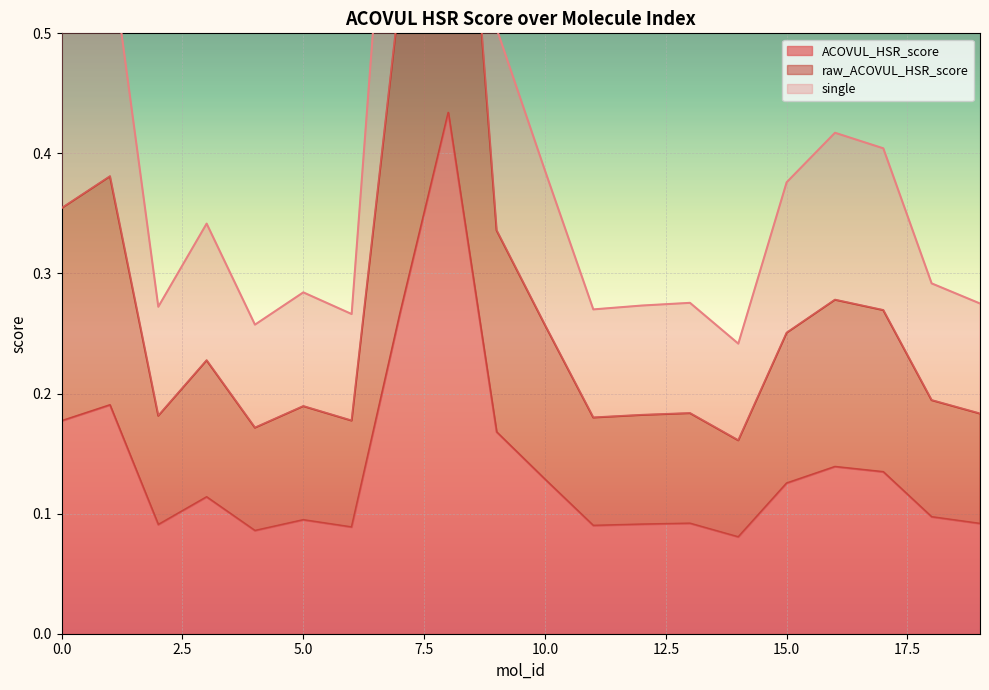

What is the difference between the ACOVUL_HSR_score values at 8 and 18?

0.3